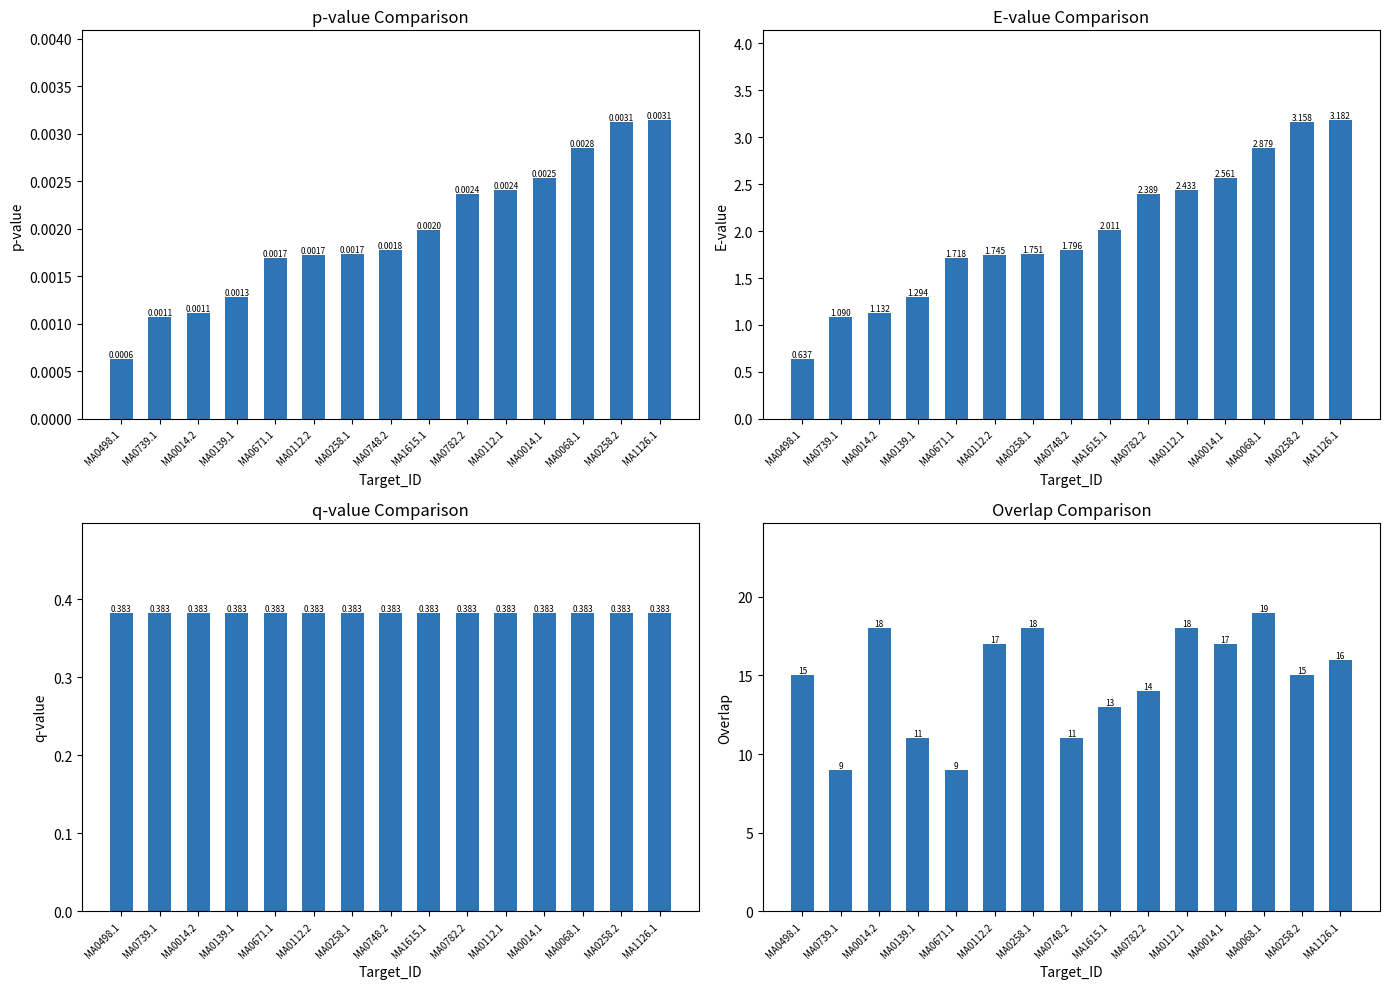

Is it true that Overlap equals 6.2 at MA0748.2?

False